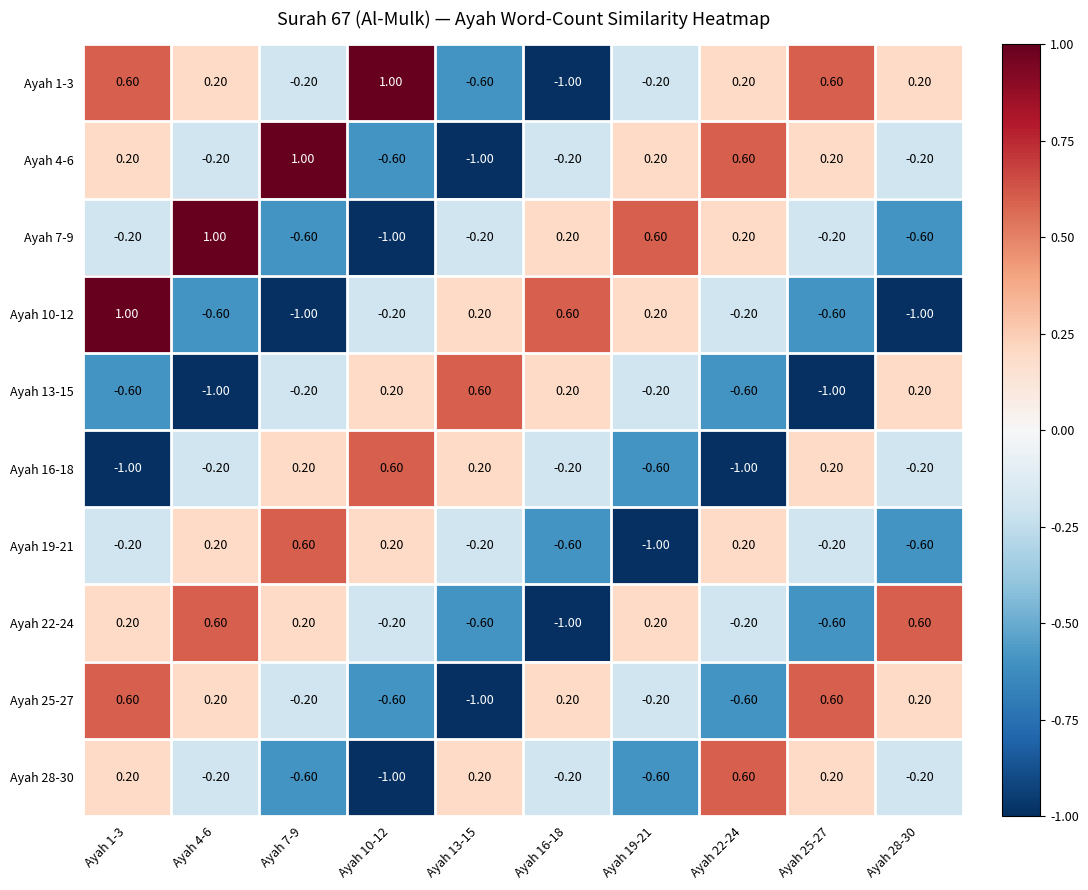

What is the sum of the Ayah 10-12 values at Ayah 1-3 and Ayah 25-27?

0.4